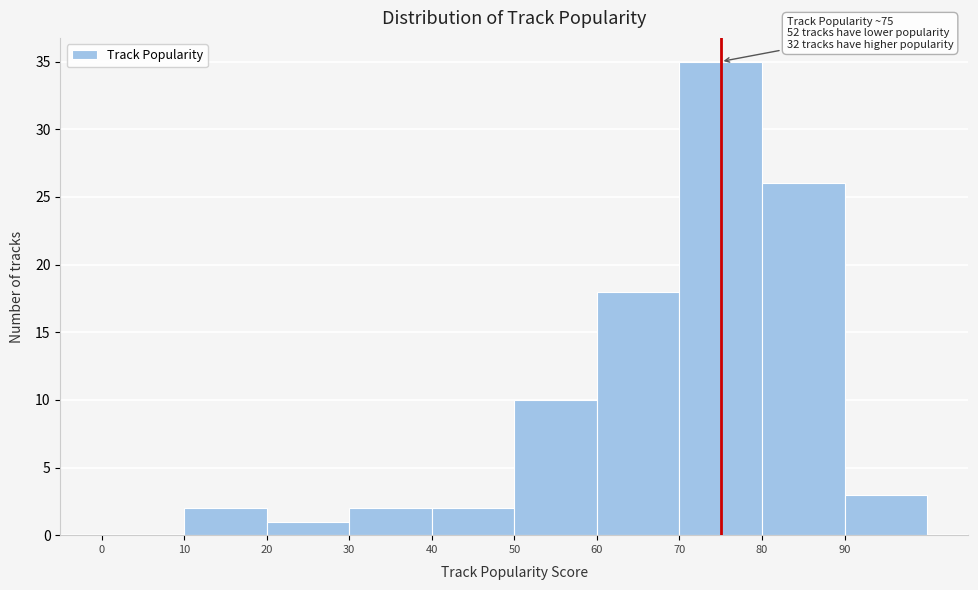

Over which range of the x-axis is the bar tallest?

70 to 80